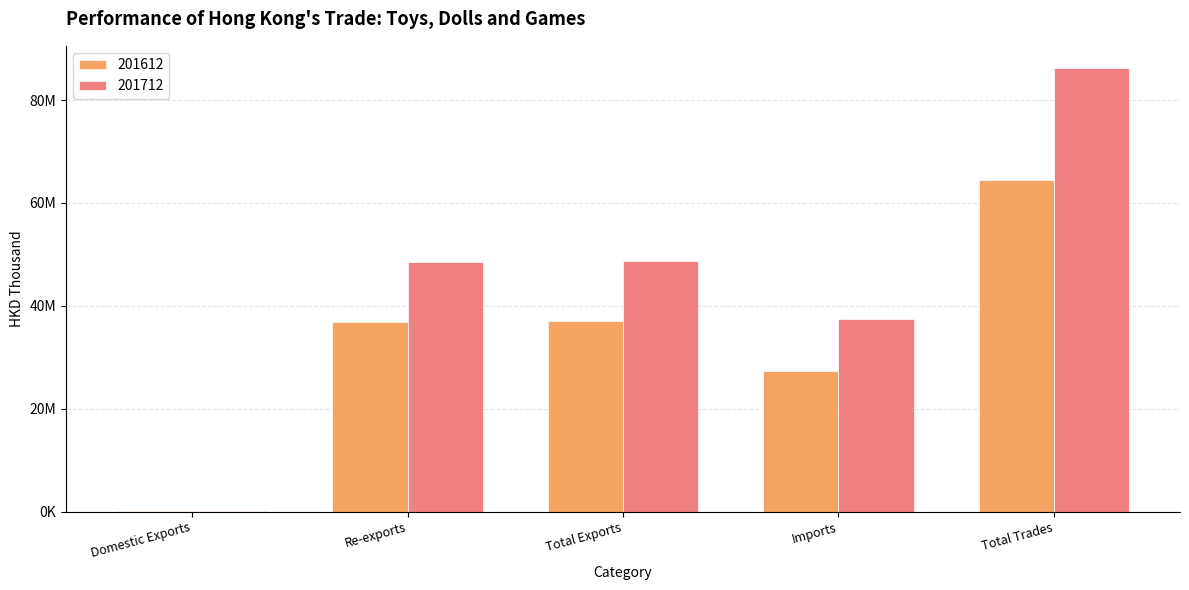

Where is 201712 nearest to the value 43176901?

Re-exports